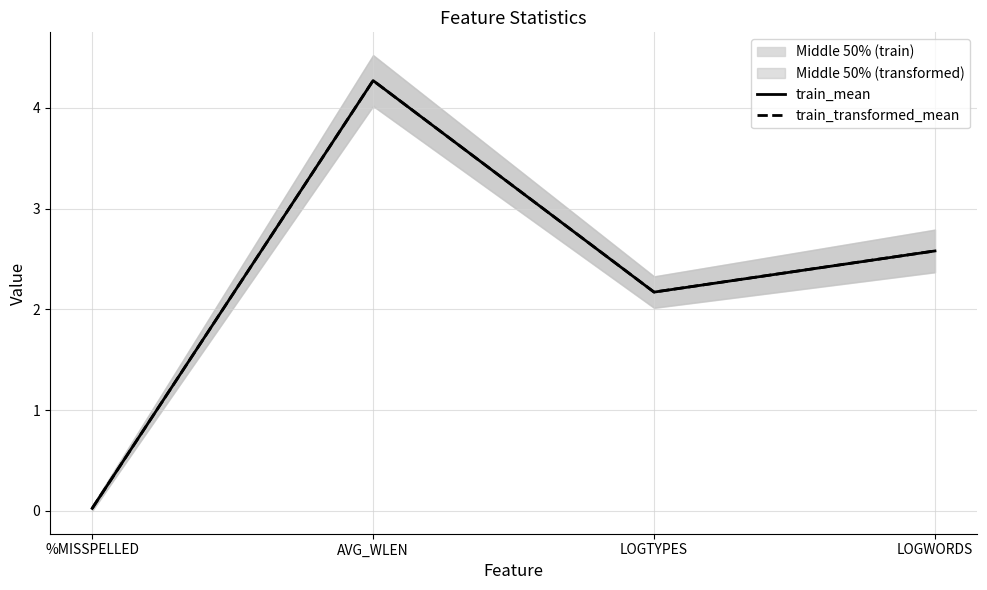

What is the difference between the train_mean values at AVG_WLEN and LOGTYPES?

2.1